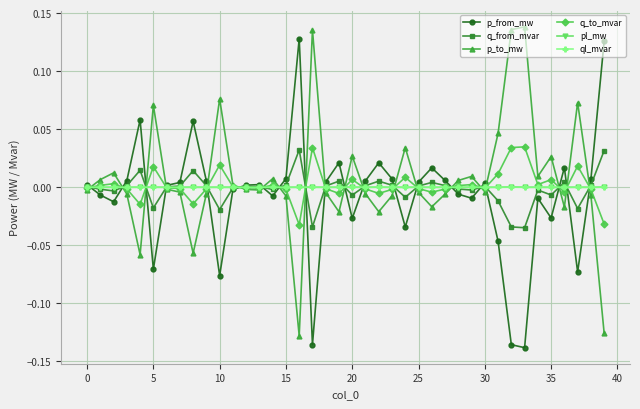

True or false: p_from_mw has more than 1 interior local peaks.

True